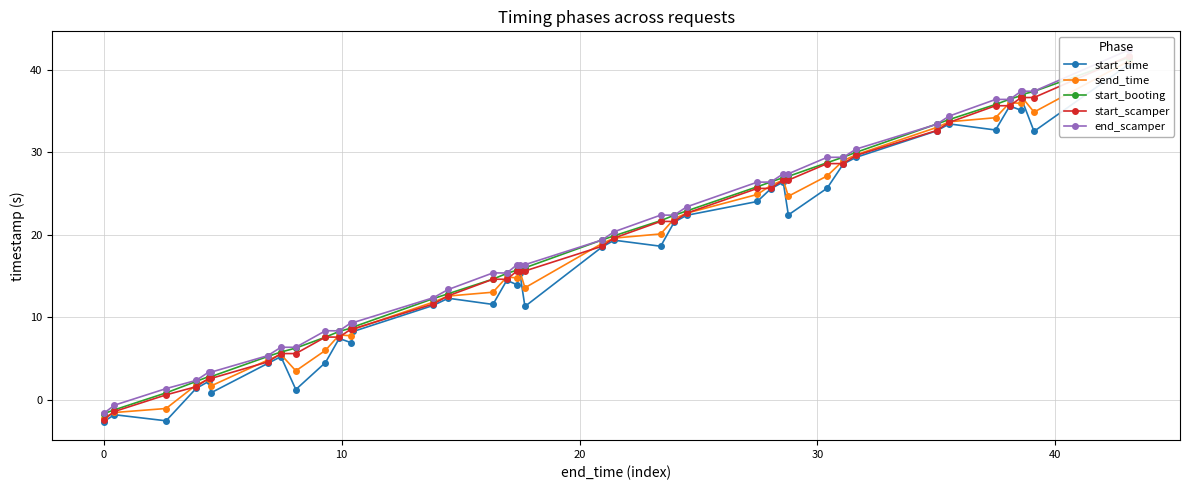

What are all the series names shown in the legend?

start_time, send_time, start_booting, start_scamper, end_scamper